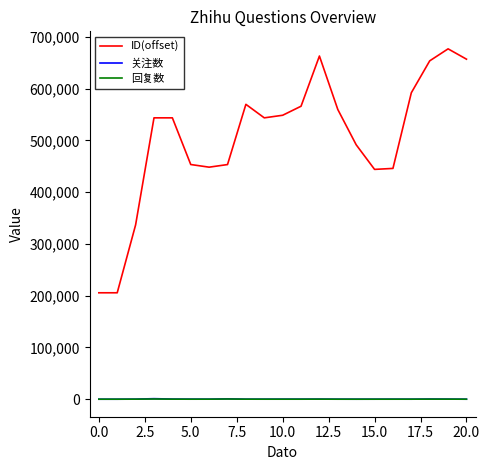

What is the maximum value shown in the chart?

677096